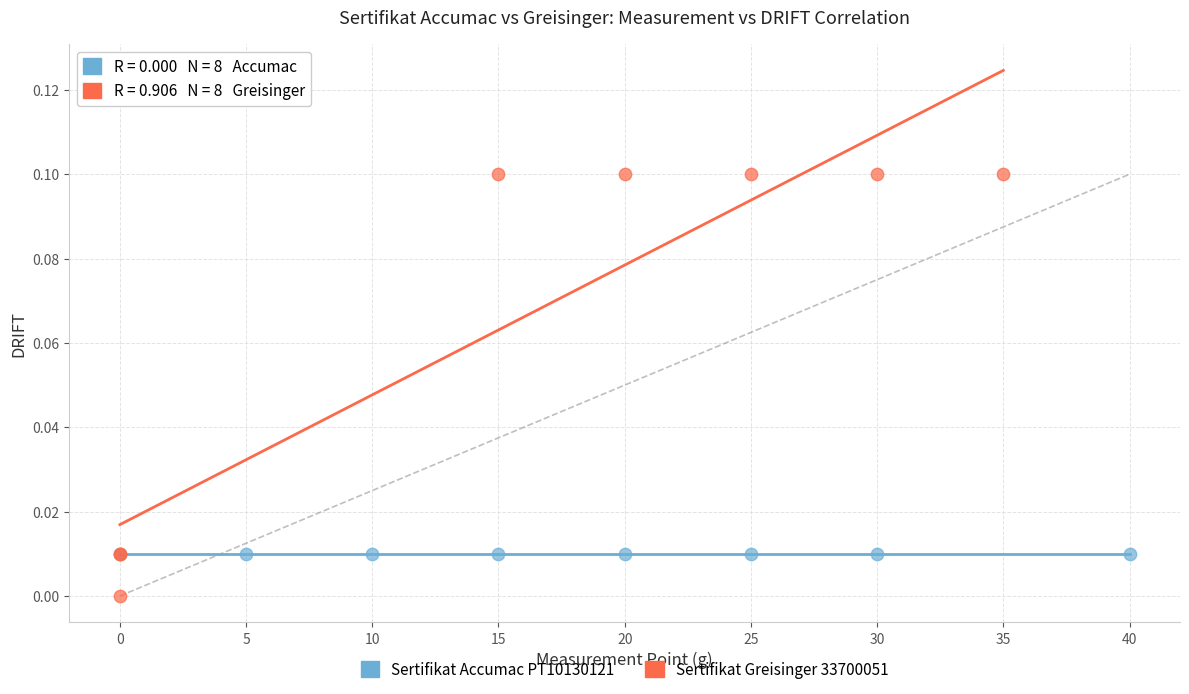

Which series contains the lowest Y value?

Sertifikat Greisinger 33700051